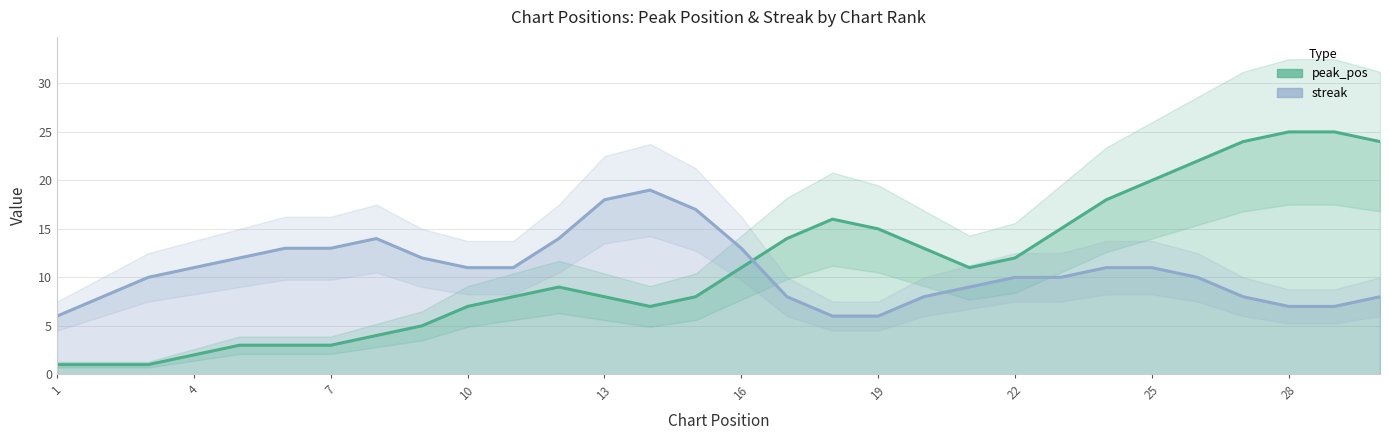

After their last crossing, which series has the higher values: streak or peak_pos?

peak_pos